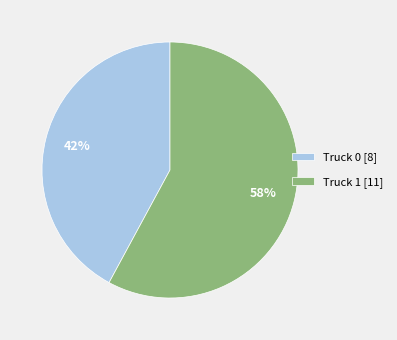

To the nearest percent, what is the average slice percentage?

50%